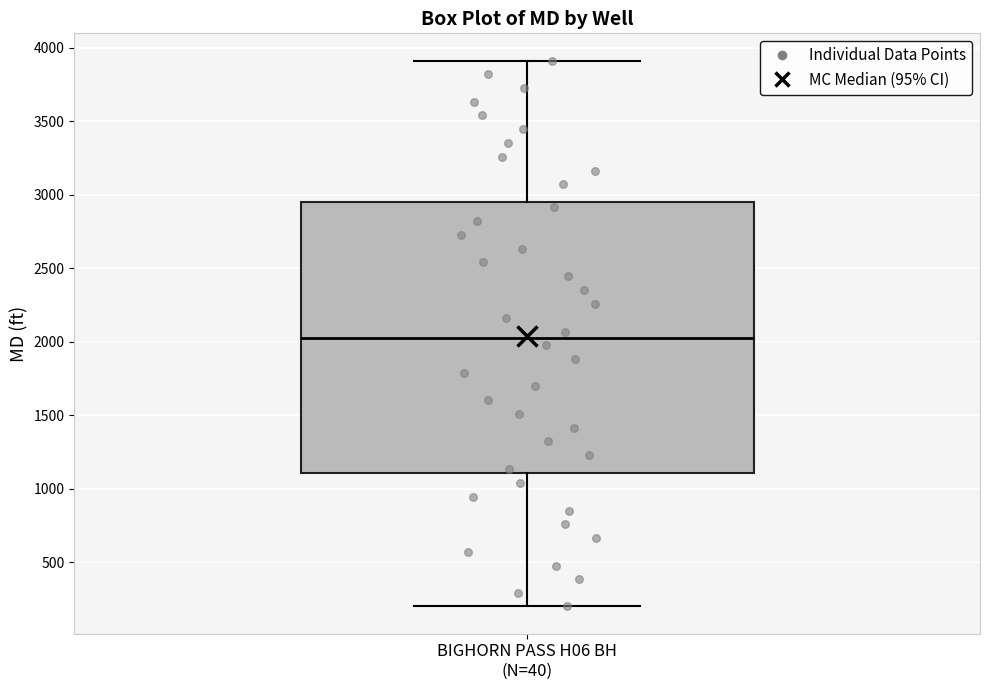

Transcribe this box plot: give where the median line is, the range the box spans, and where the two whiskers end, as read against the y-axis. The values are not printed on the chart, so give them approximately, as read against the axis.

median 2000, box 1100 to 2950, whiskers 200 to 3900